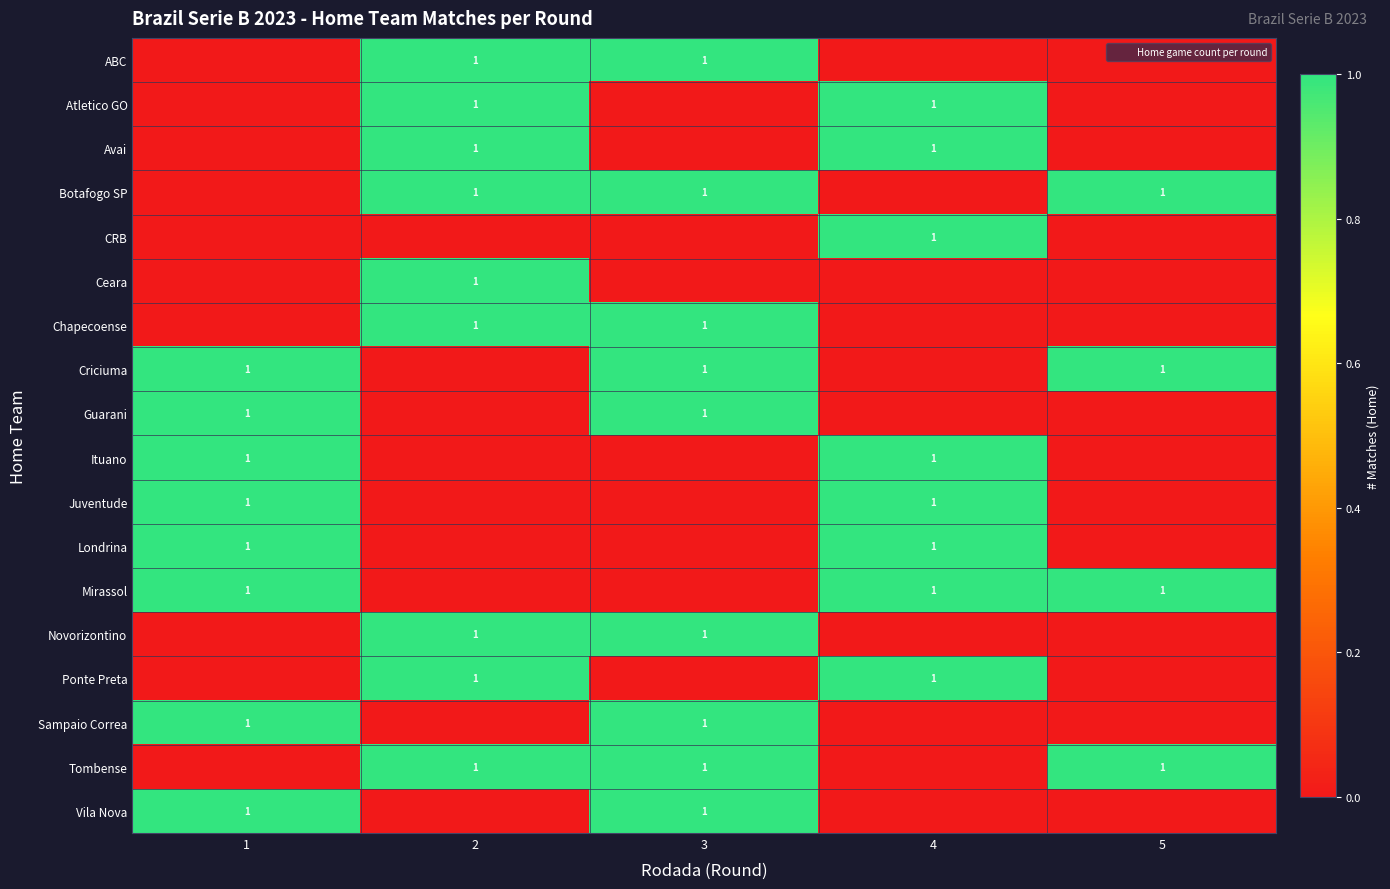

What is the greatest value displayed?

1